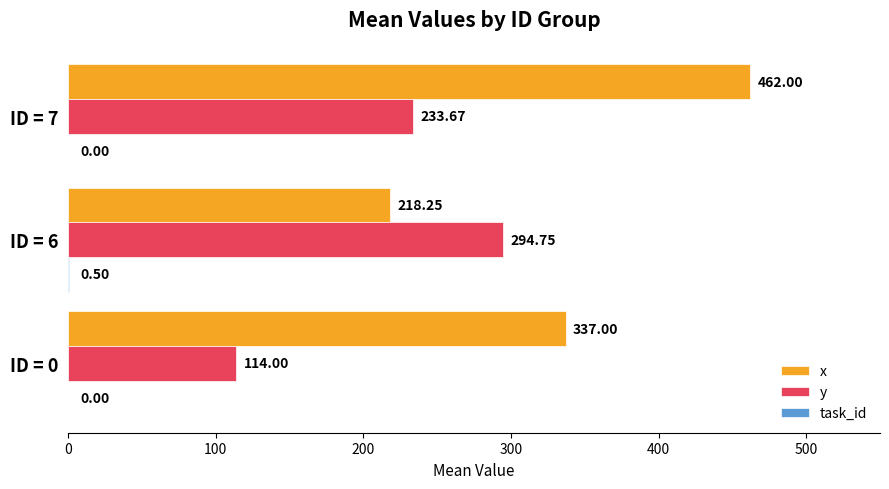

What is the total value across all series at ID = 0?

451.0